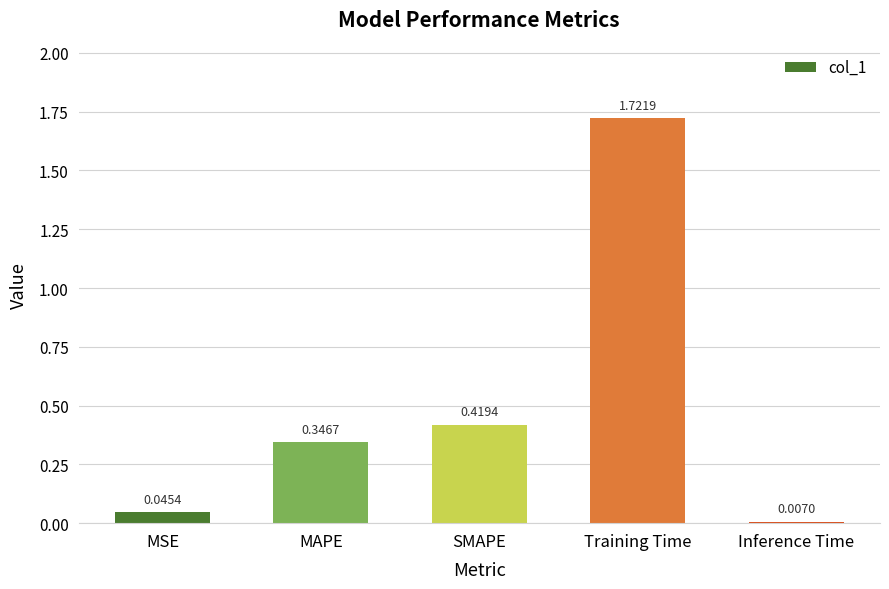

What is the difference between the values at MAPE and Training Time?

1.4